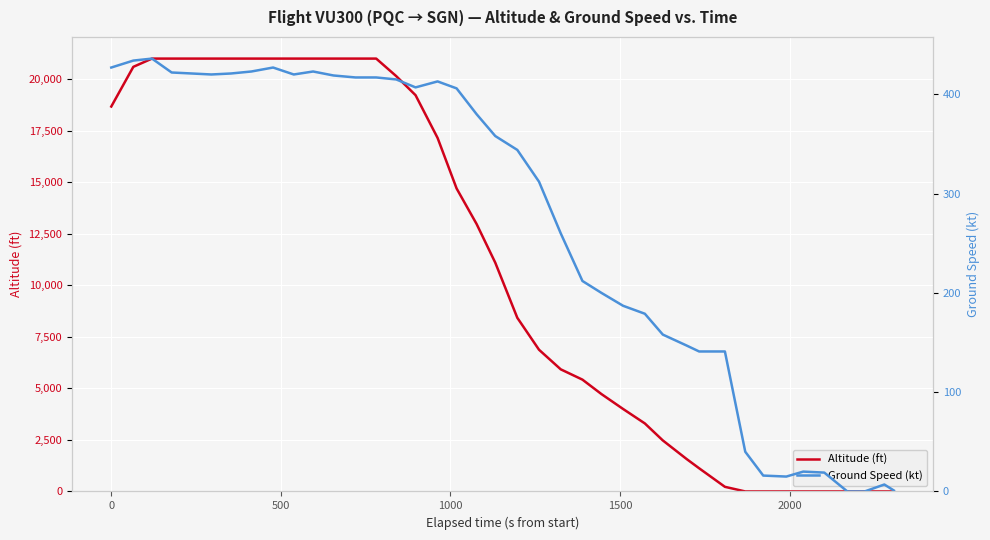

Reading right to left, what are all the values shown in this chart?

Altitude (ft): 0	0	0	0	0	0	0	0	0	225	1125	1575	2475	3300	4000	4725	5425	5925	6875	8425	11100	12975	14700	17150	19225	20150	21000	21000	21000	21000	21000	21000	21000	21000	21000	21000	21000	21000	20600	18675
Ground Speed (kt): 1	7	0	0	19	20	15	16	40	141	141	147	158	179	187	200	212	260	312	344	358	380	406	413	407	415	417	417	419	423	420	427	423	421	420	421	422	436	434	427